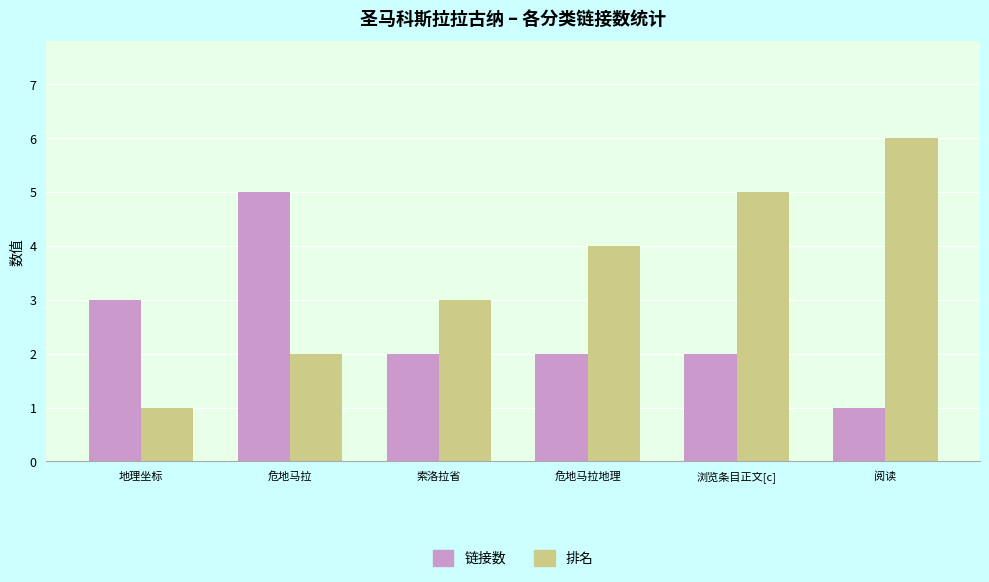

Which series has the widest spread of values?

排名